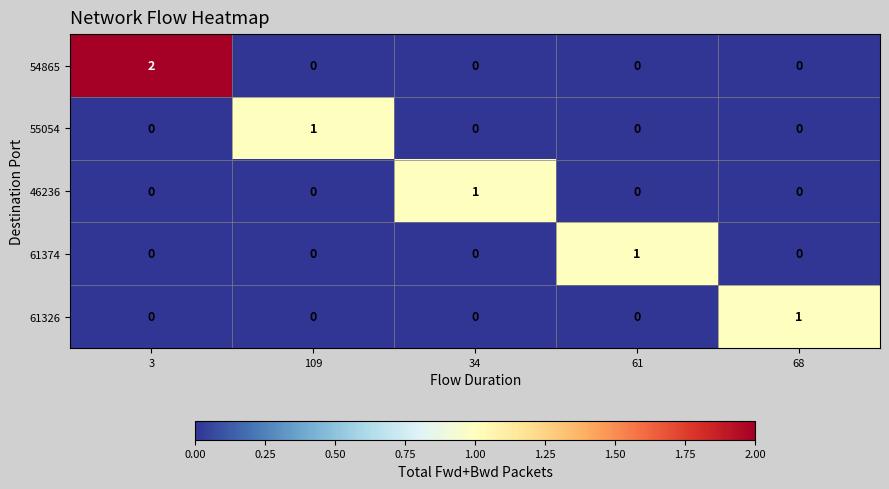

How many categories are shown in the chart?

5